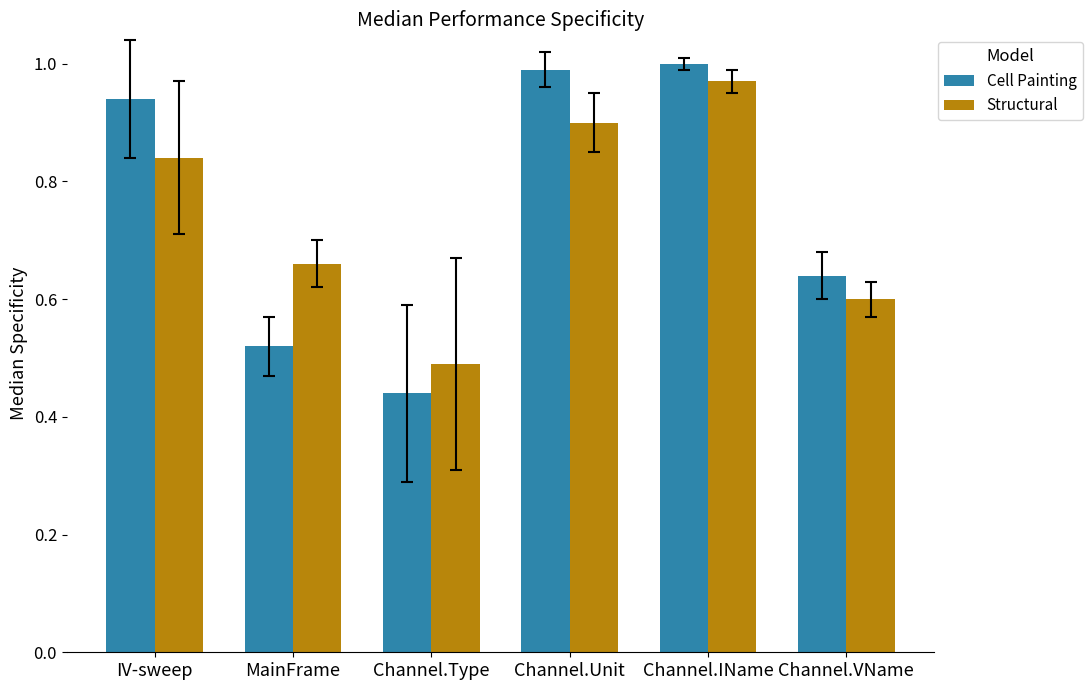

Rank the series at Channel.VName from lowest to highest value.

Structural, Cell Painting